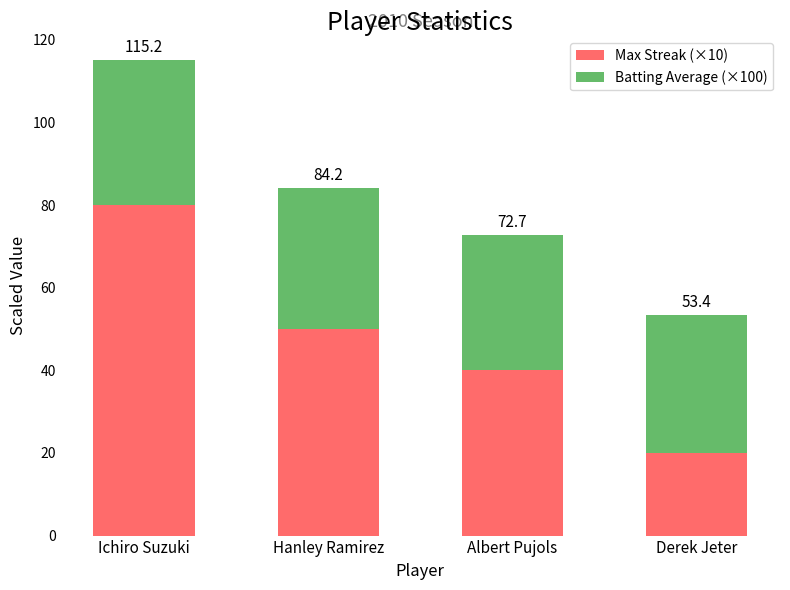

How many bars are there in total?

4